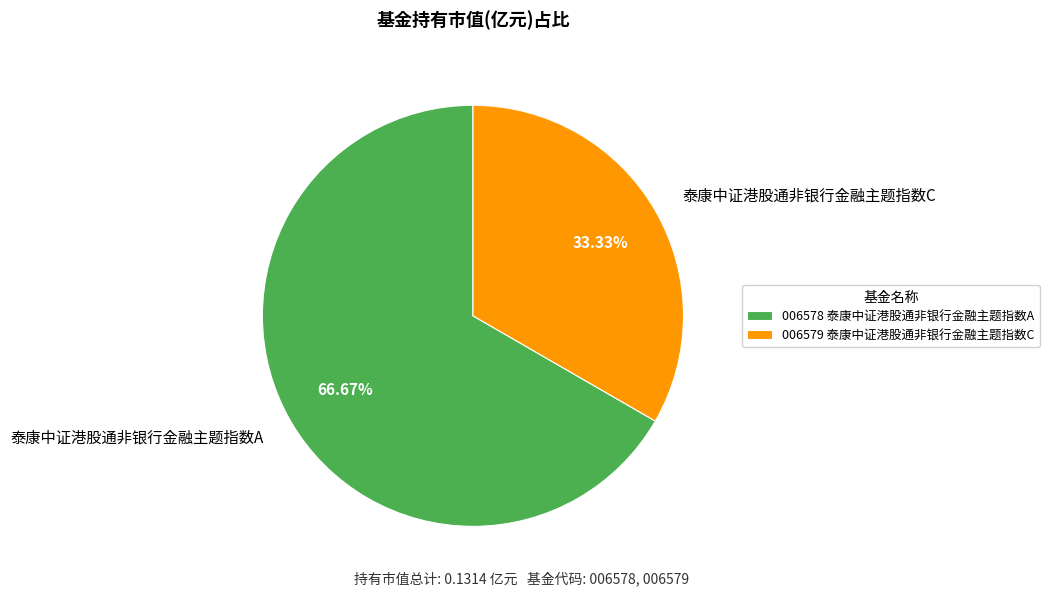

True or false: 泰康中证港股通非银行金融主题指数A accounts for 67% of the total.

True